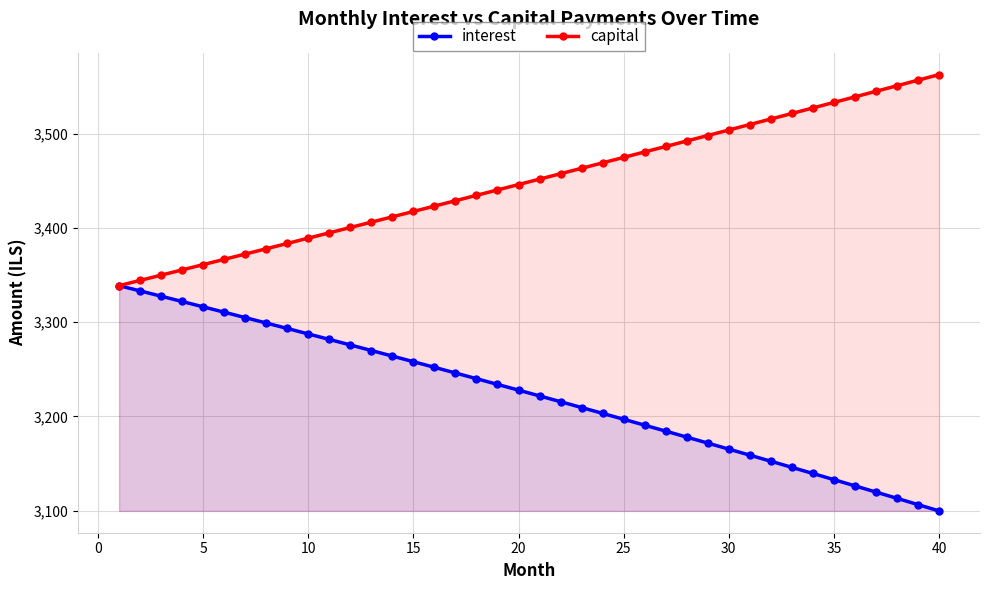

What is the total value across all series at 10?

6676.9